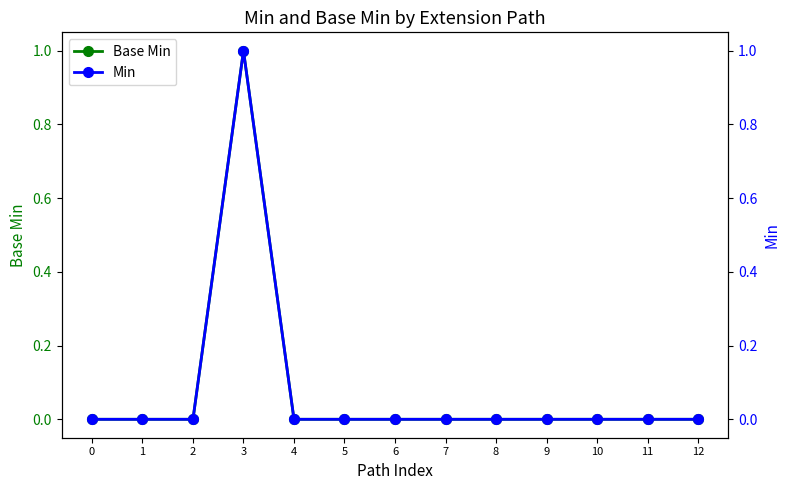

True or false: Base Min has a value of 1 at 3.

False